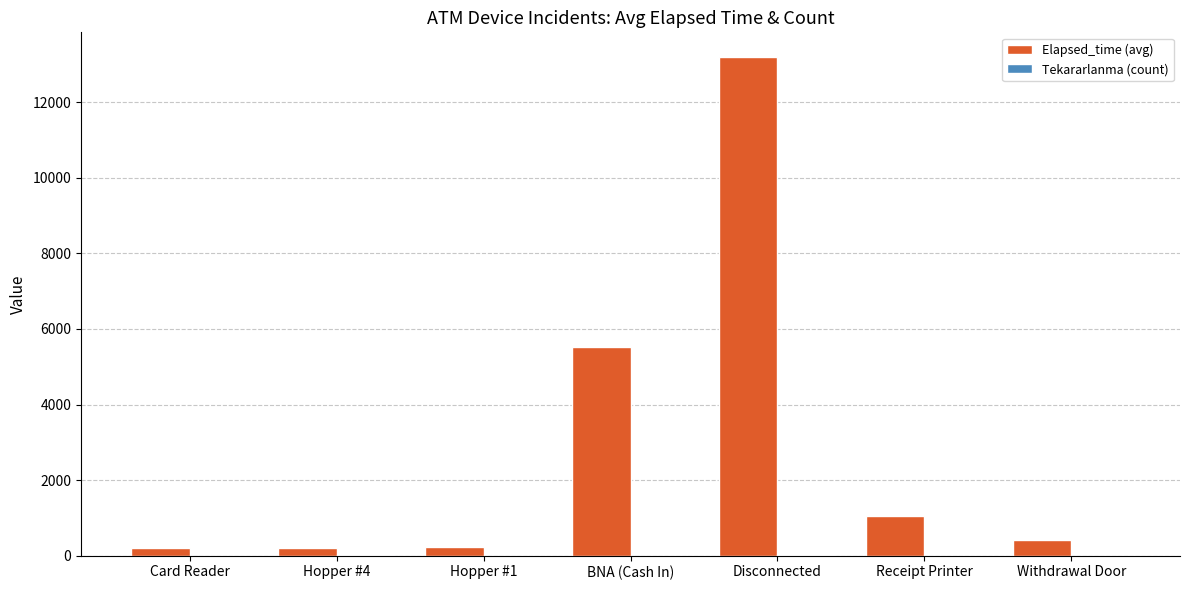

At which label is Elapsed_time (avg) closest to 6695?

BNA (Cash In)